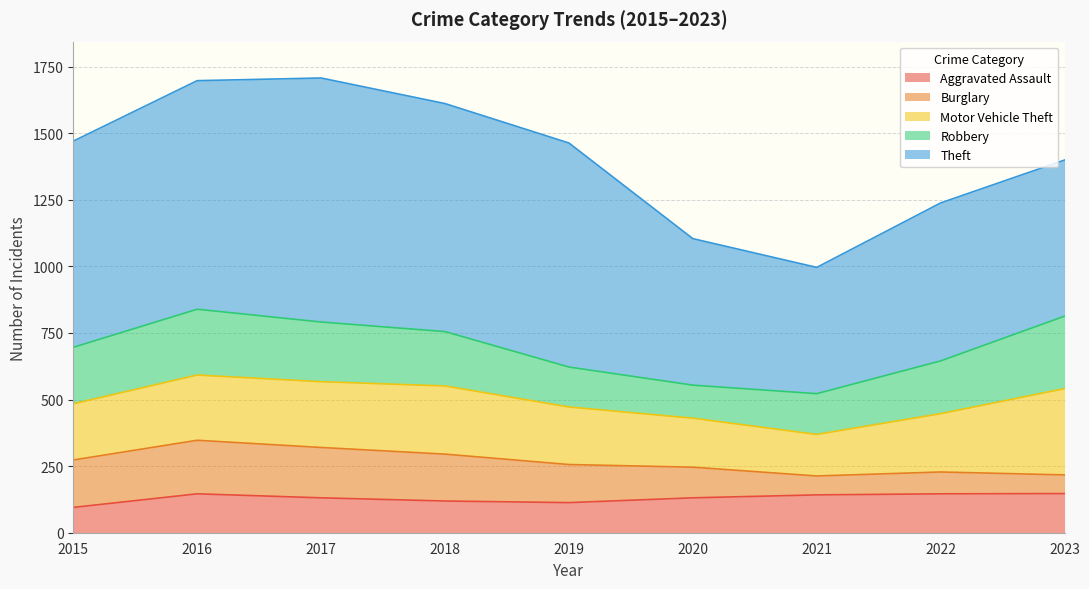

List the series in order of their peak value, highest first.

Theft, Motor Vehicle Theft, Robbery, Burglary, Aggravated Assault